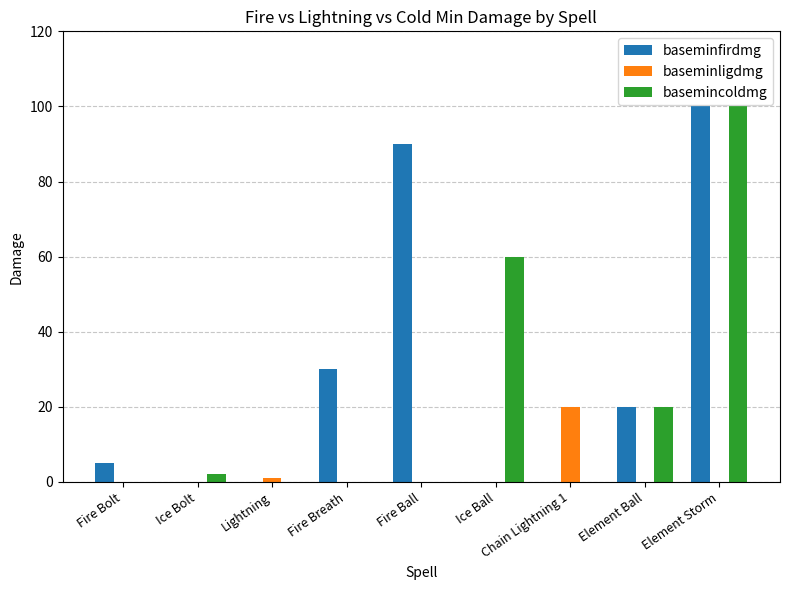

The value of baseminligdmg at Ice Bolt is -13. True or false?

False